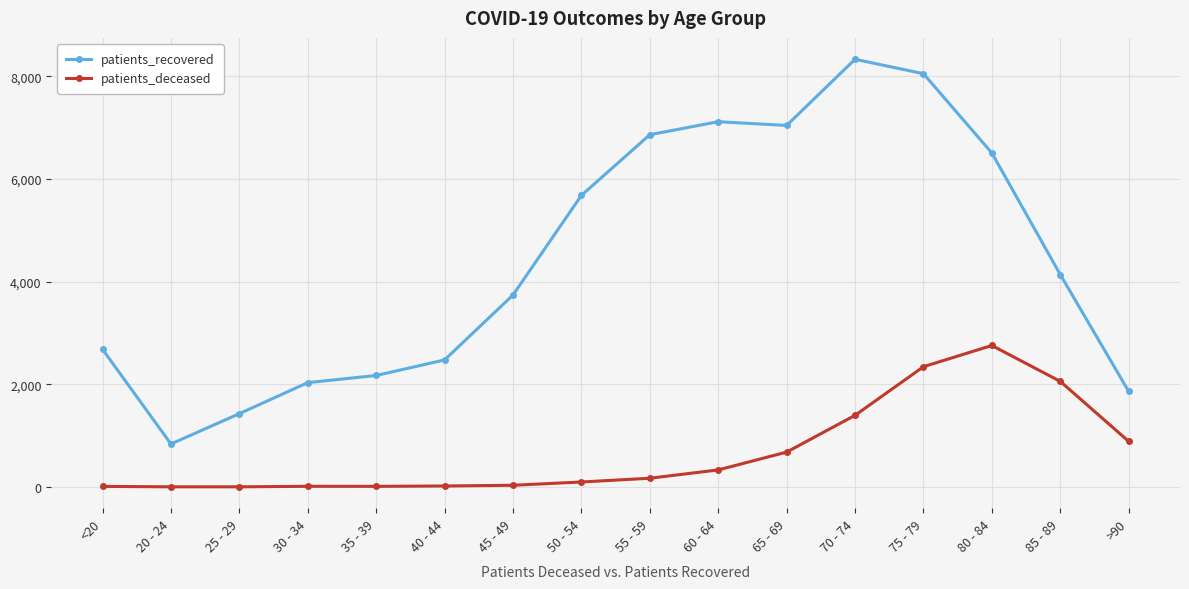

How many lines are shown in the chart?

2